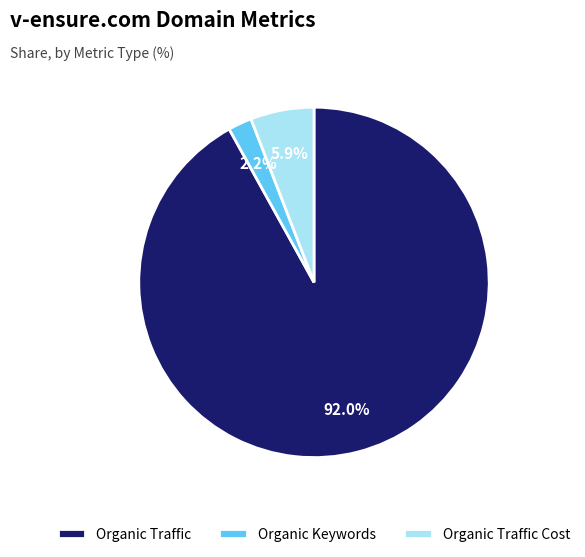

Does Organic Traffic Cost represent more than half of the total?

No